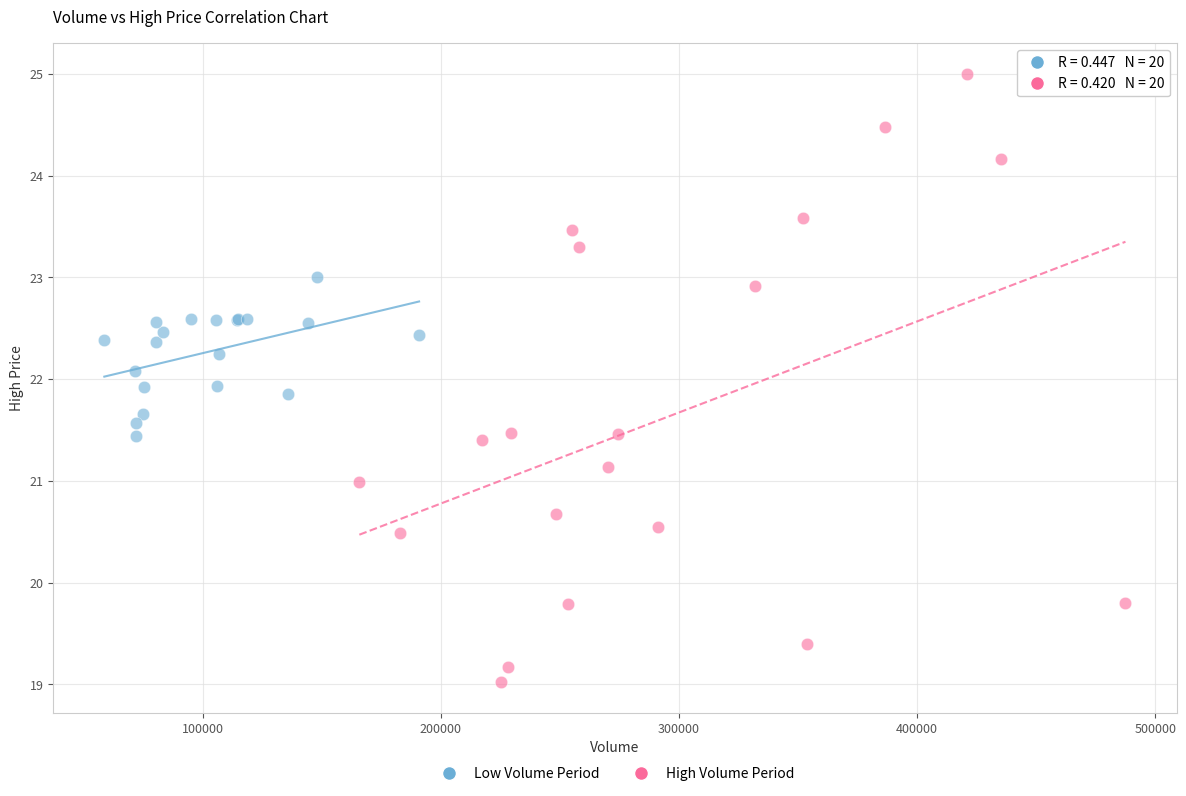

Which series contains the highest Y value?

High Volume Period